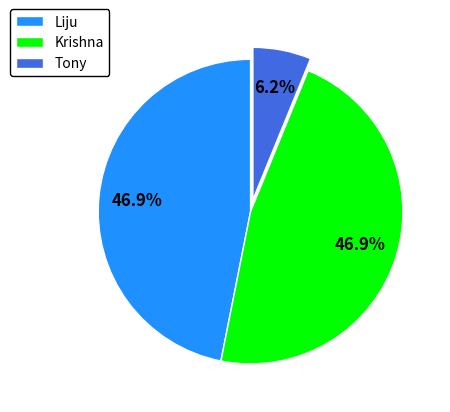

True or false: Krishna accounts for 47% of the total.

True